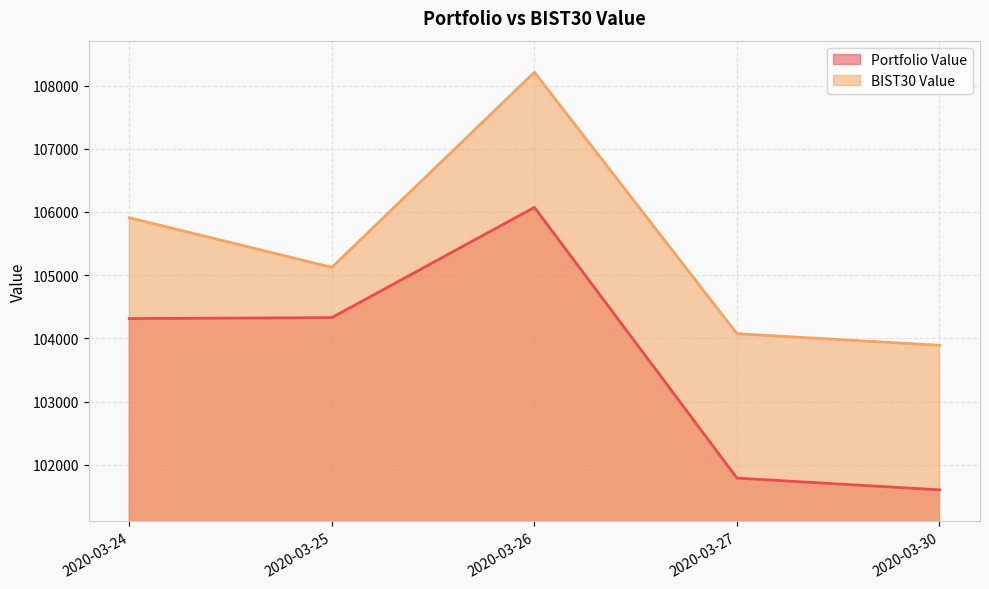

Reading right to left, transcribe all the data shown in this chart.

Portfolio Value: 101601.9	101788.4	106071.7	104327.1	104312.2
BIST30 Value: 103889.5	104072.7	108209.5	105122.4	105908.0